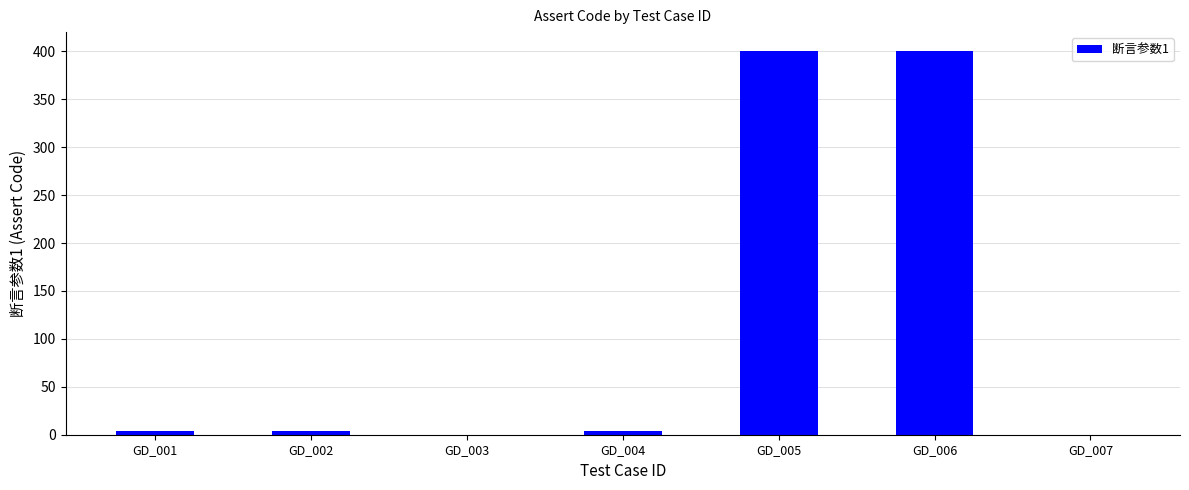

What is the sum of all values?

812